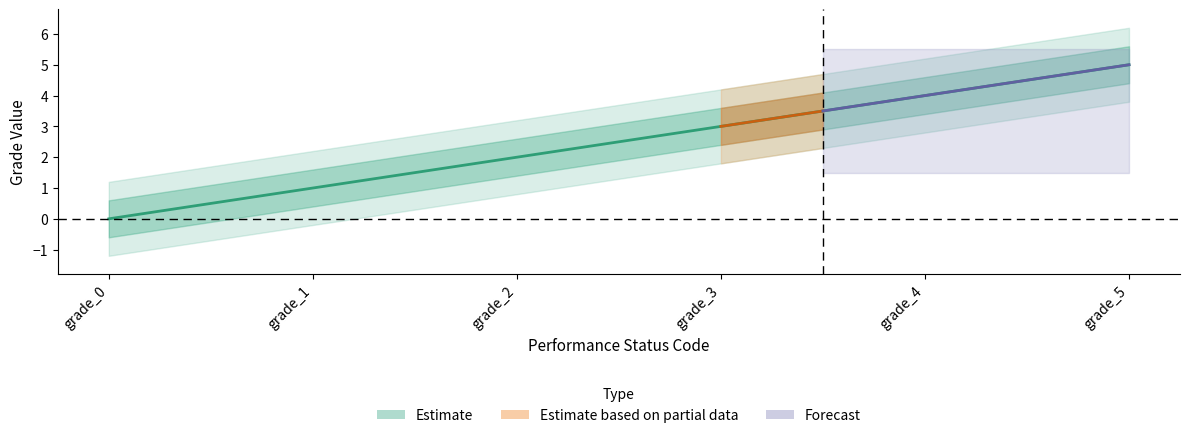

What is the average value?

2